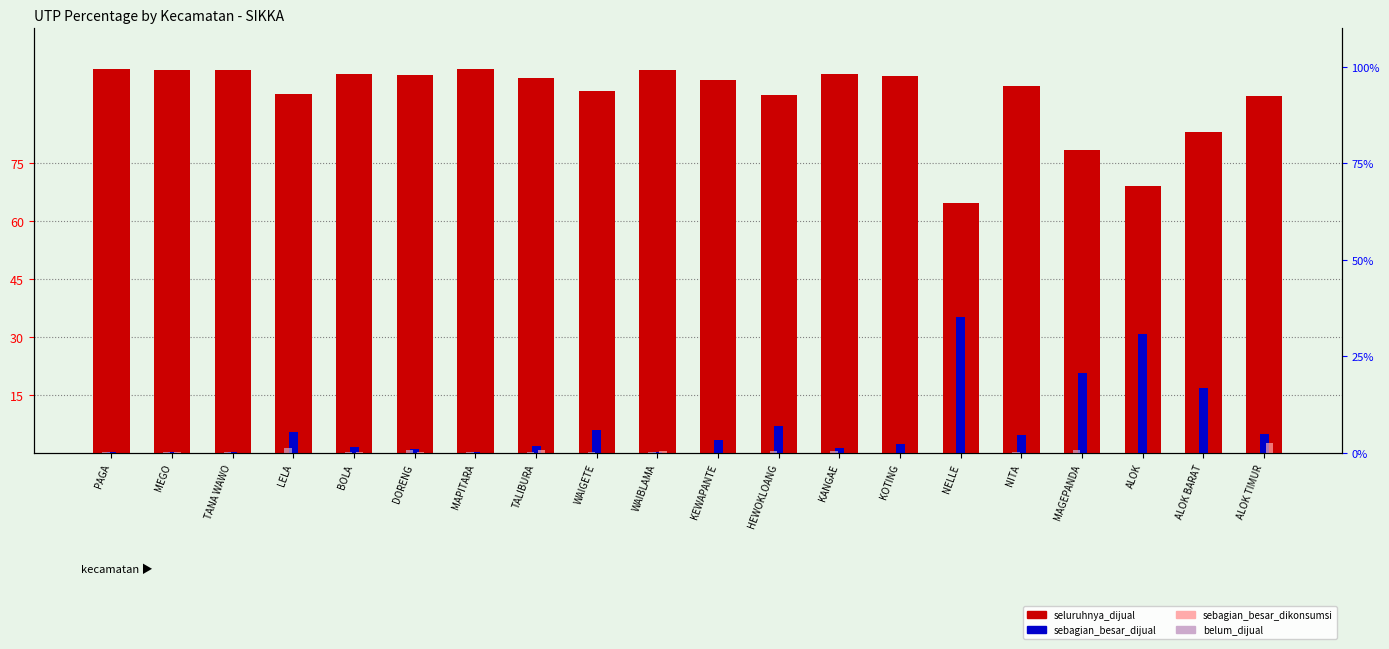

The value of belum_dijual at WAIBLAMA is 0.0. True or false?

False